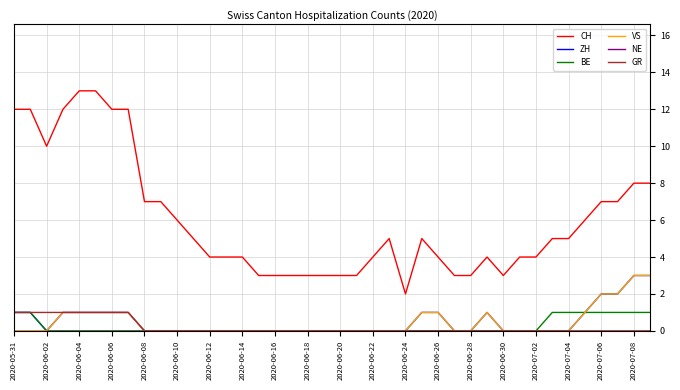

What is the highest value of the CH series?

13